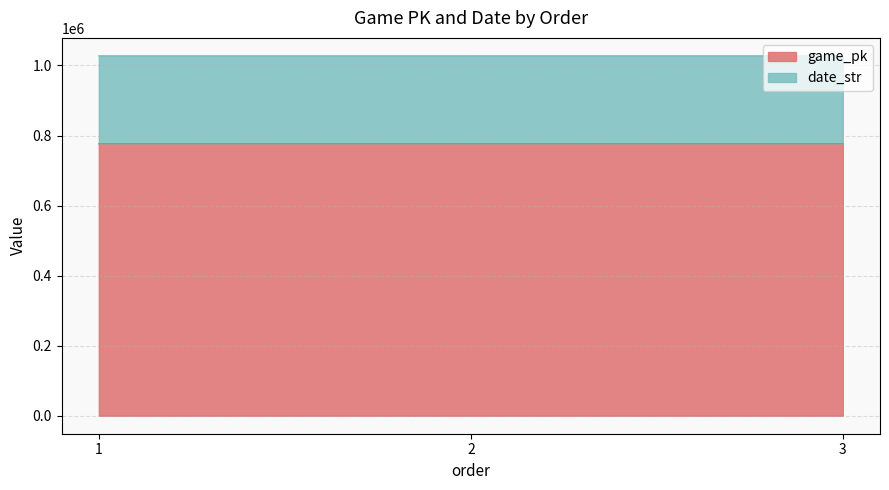

Count the number of data series in this chart.

2